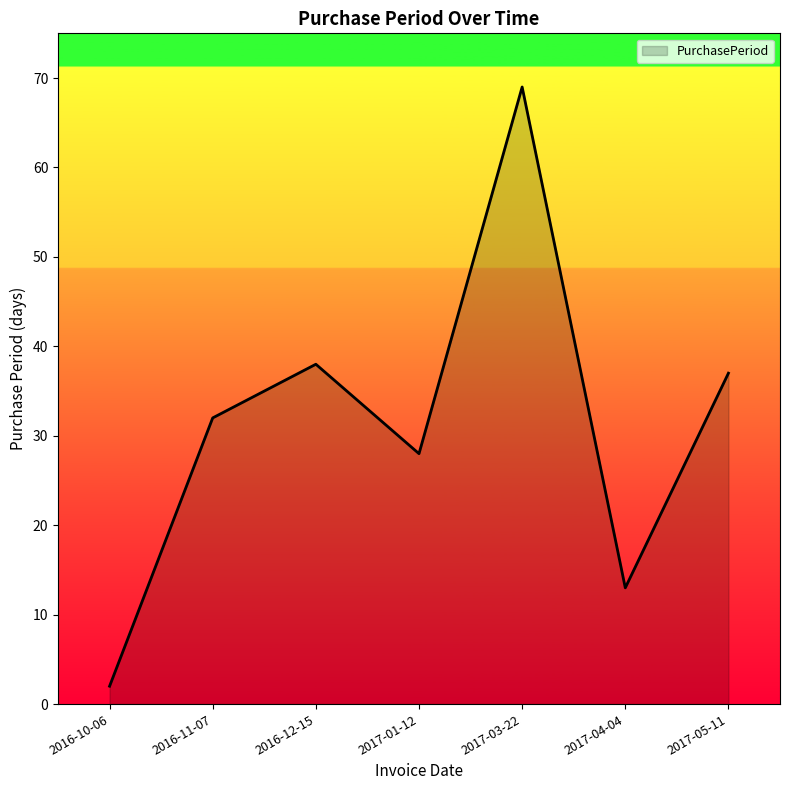

Which has a higher value, 2016-12-15 or 2016-10-06?

2016-12-15